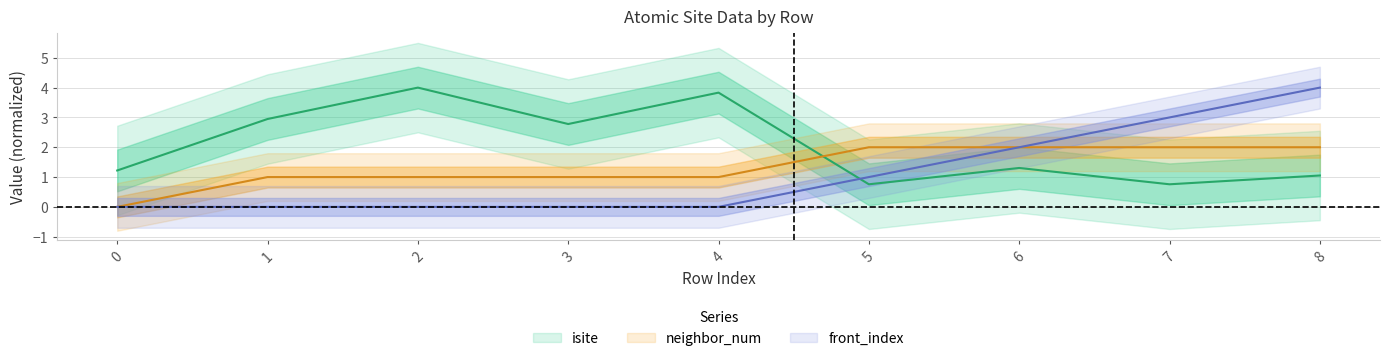

Rank the categories by neighbor_num value from lowest to highest.

0, 1, 2, 3, 4, 5, 6, 7, 8